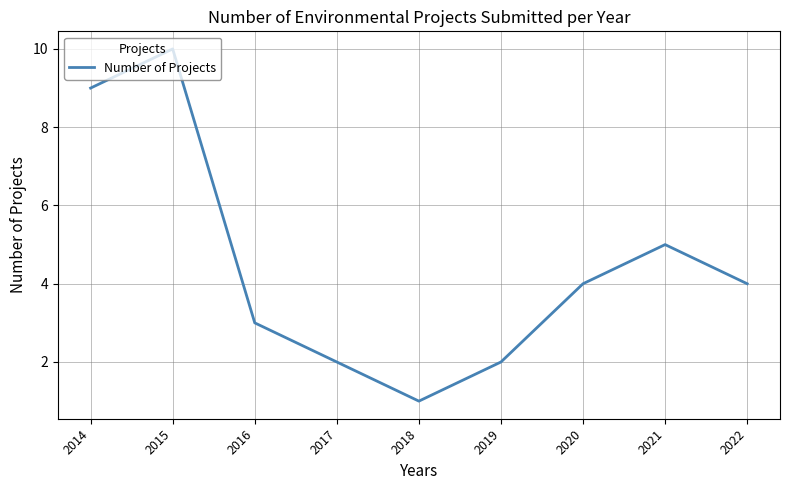

Reading left to right, list all the values displayed in this chart.

2014=9	2015=10	2016=3	2017=2	2018=1	2019=2	2020=4	2021=5	2022=4